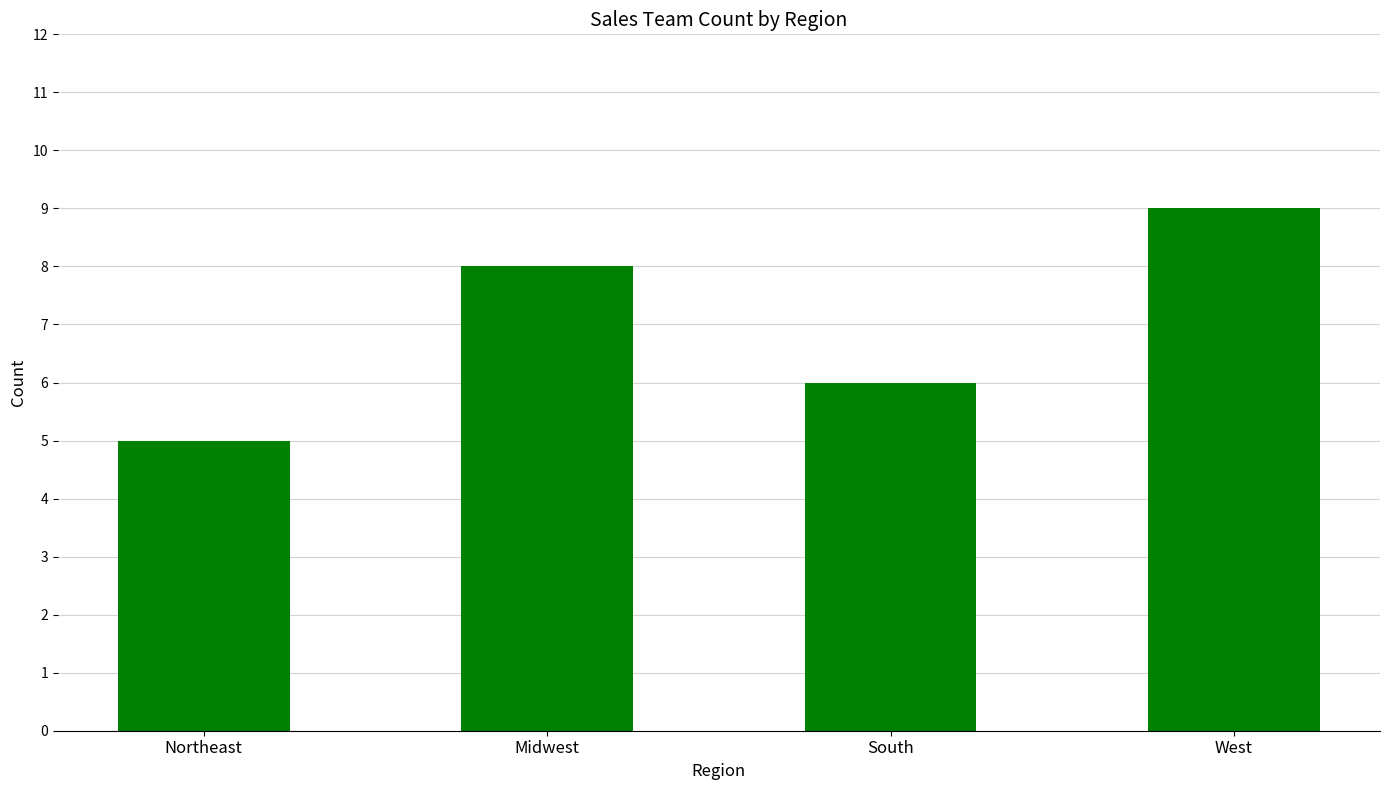

Count the number of categories in the chart.

4